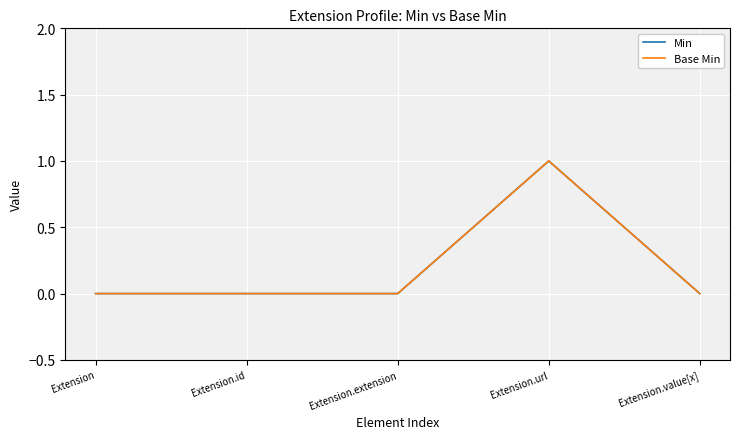

Is this an area chart (filled region under the line)?

No